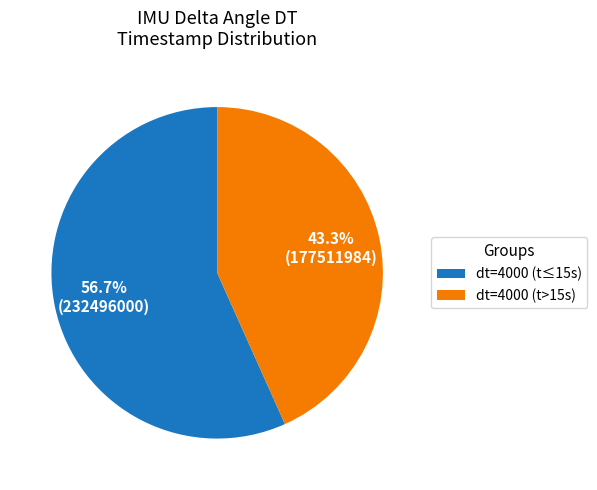

Which category has the biggest portion of the pie?

dt=4000 (t≤15s)